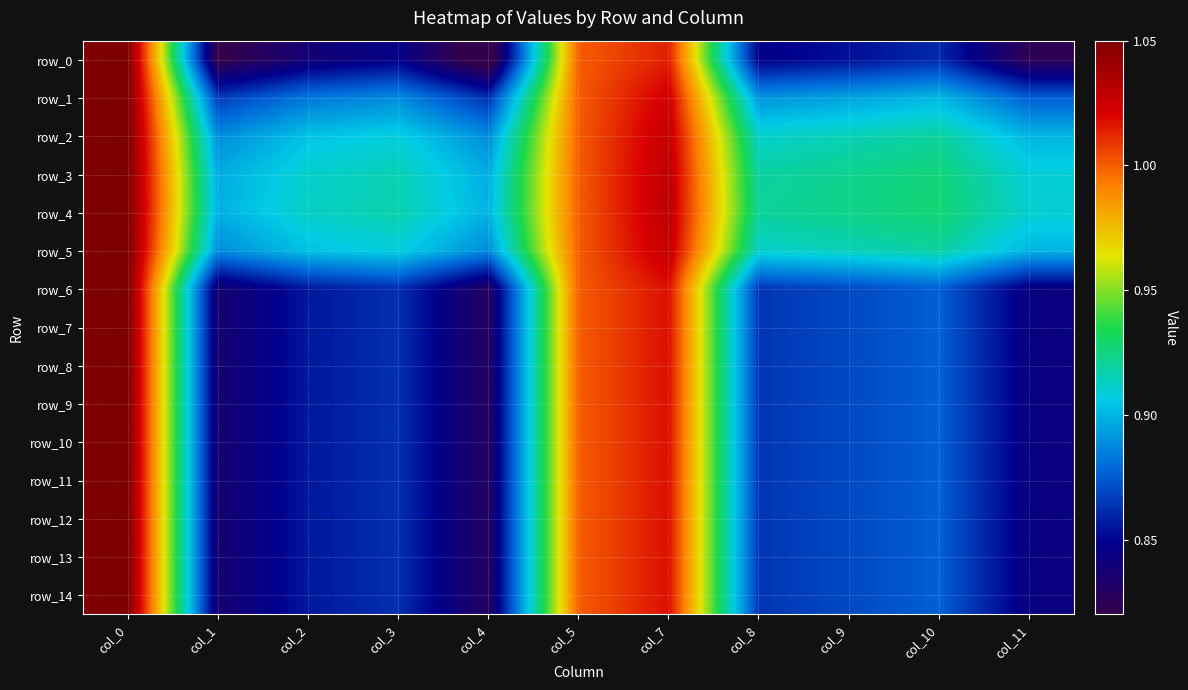

What is the sum of the row_14 values at col_7 and col_9?

1.9